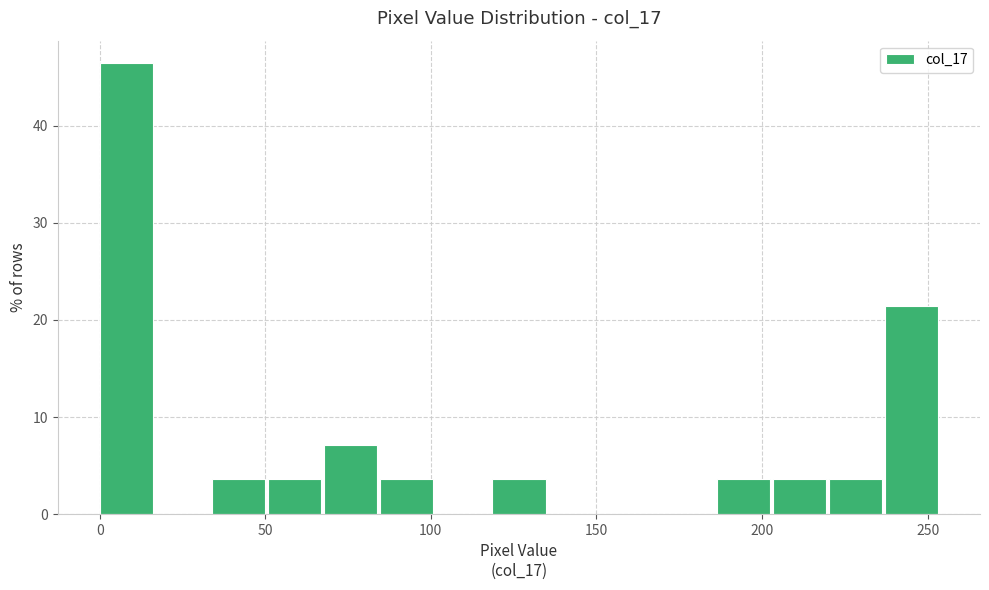

Around what value on the x-axis is the tallest bar? Give the approximate position of its centre, as read against the axis.

10